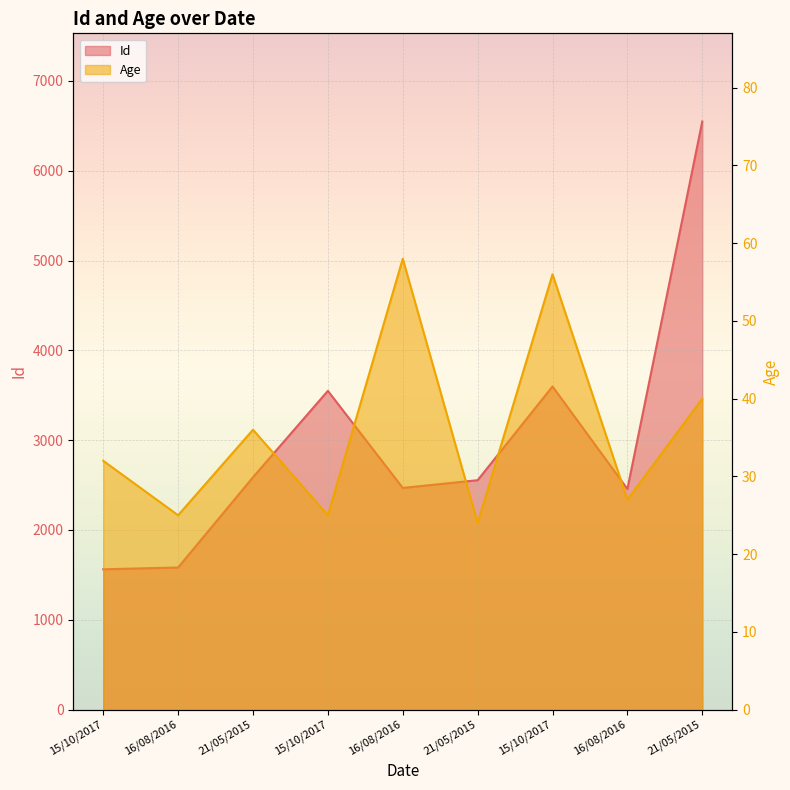

The Id series shows 2522 at 16/08/2016. True or false?

False